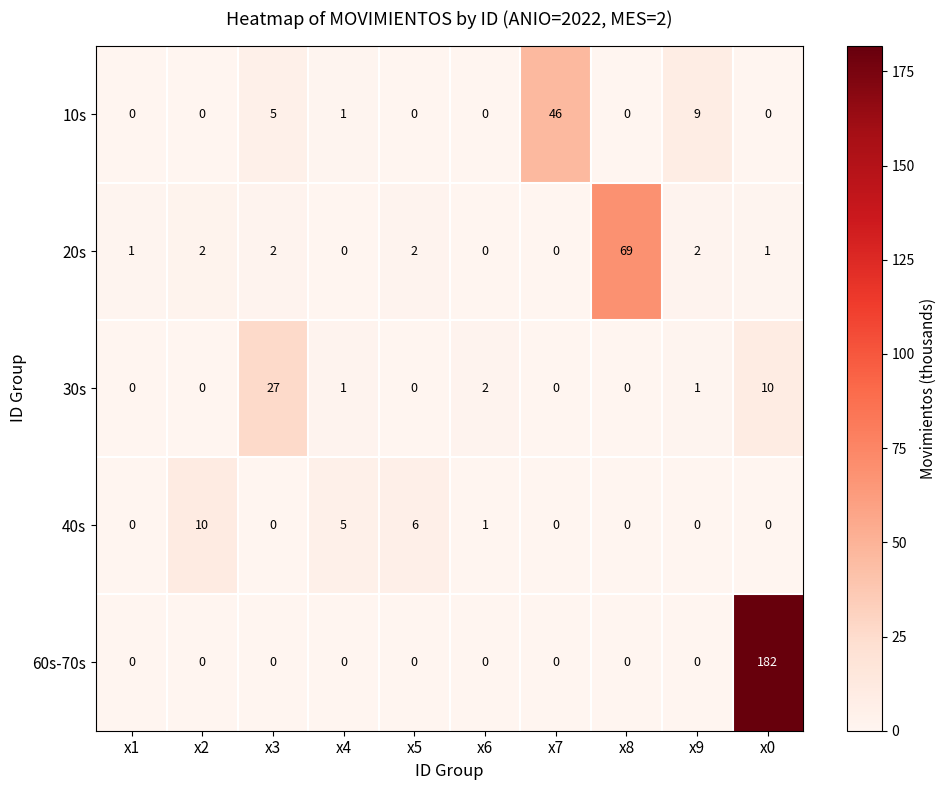

What is the maximum value shown in the chart?

182